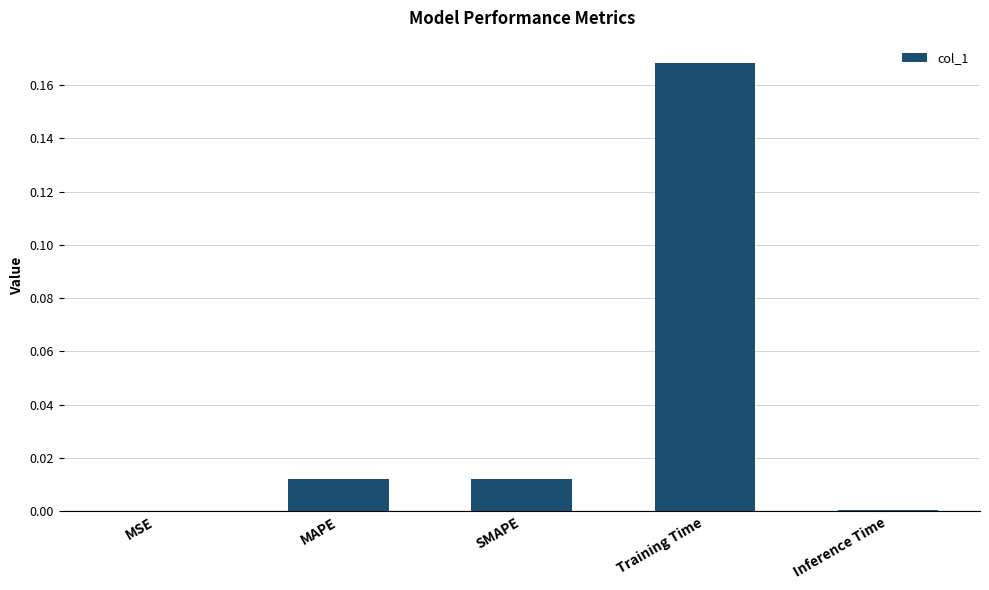

Are the bars horizontal?

No